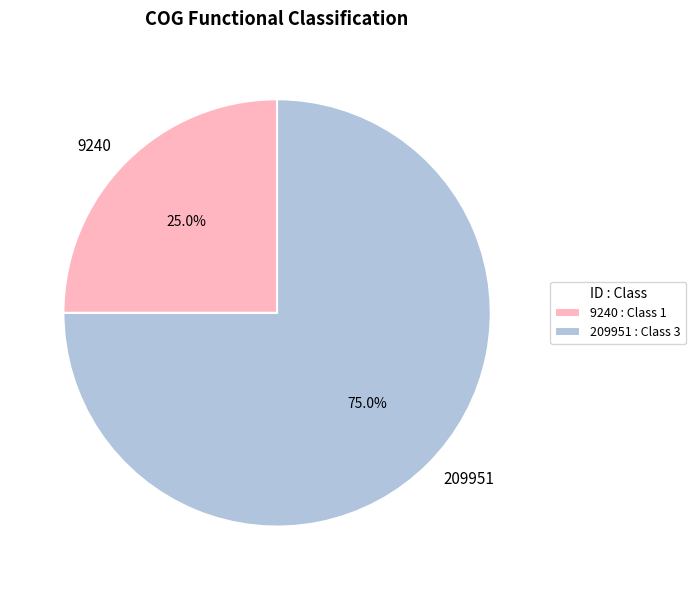

What is the majority slice?

209951